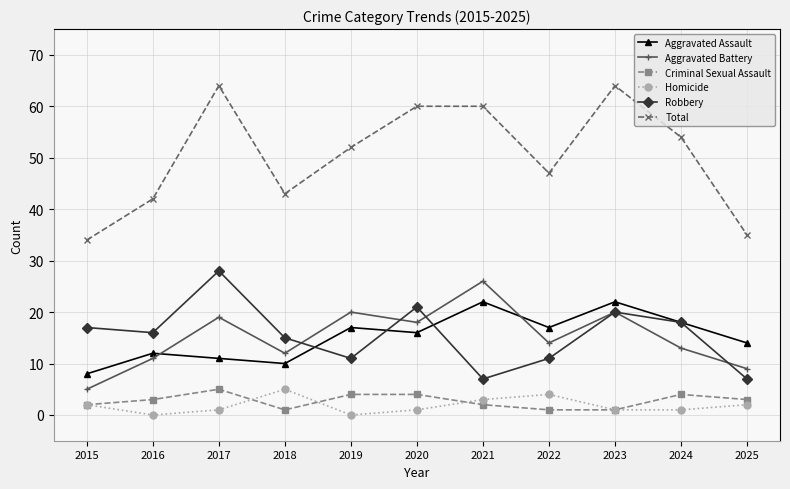

Reading left to right, list all the values displayed in this chart.

Aggravated Assault: 2015=8	2016=12	2017=11	2018=10	2019=17	2020=16	2021=22	2022=17	2023=22	2024=18	2025=14
Aggravated Battery: 2015=5	2016=11	2017=19	2018=12	2019=20	2020=18	2021=26	2022=14	2023=20	2024=13	2025=9
Criminal Sexual Assault: 2015=2	2016=3	2017=5	2018=1	2019=4	2020=4	2021=2	2022=1	2023=1	2024=4	2025=3
Homicide: 2015=2	2016=0	2017=1	2018=5	2019=0	2020=1	2021=3	2022=4	2023=1	2024=1	2025=2
Robbery: 2015=17	2016=16	2017=28	2018=15	2019=11	2020=21	2021=7	2022=11	2023=20	2024=18	2025=7
Total: 2015=34	2016=42	2017=64	2018=43	2019=52	2020=60	2021=60	2022=47	2023=64	2024=54	2025=35